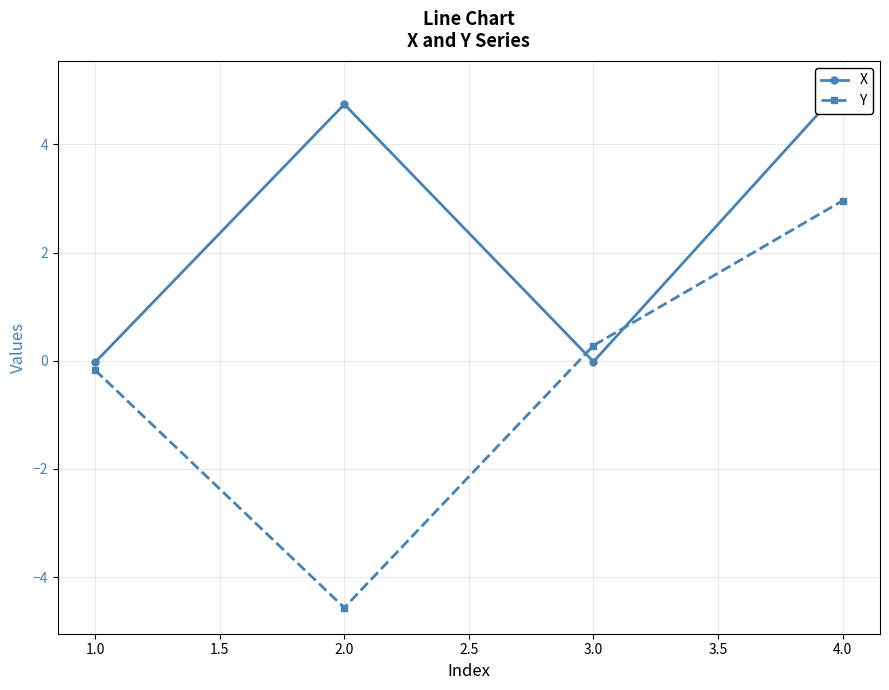

Where is the first local minimum for Y?

2.0